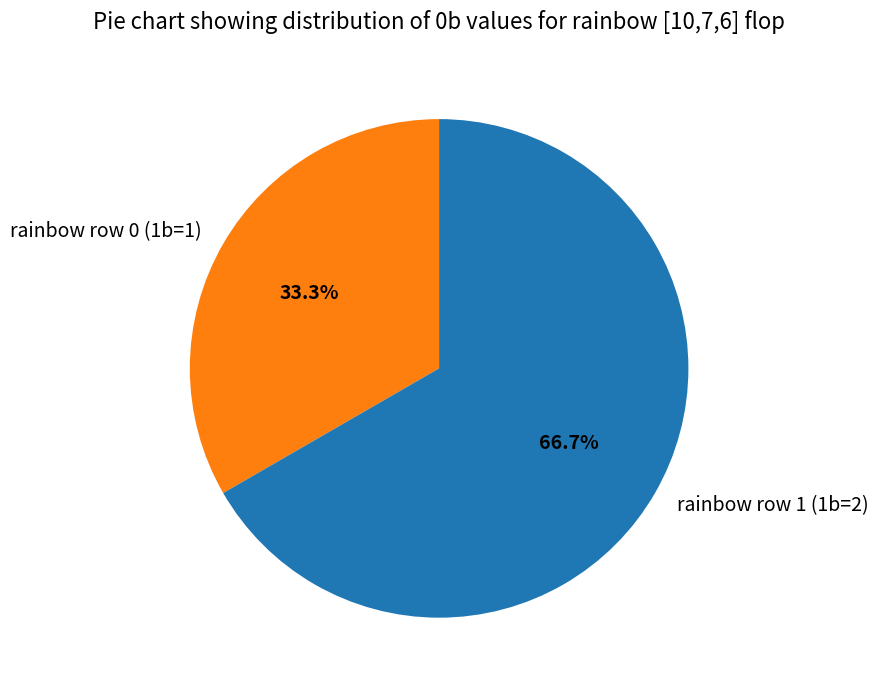

Rank the categories by value from highest to lowest.

rainbow row 1 (1b=2), rainbow row 0 (1b=1)